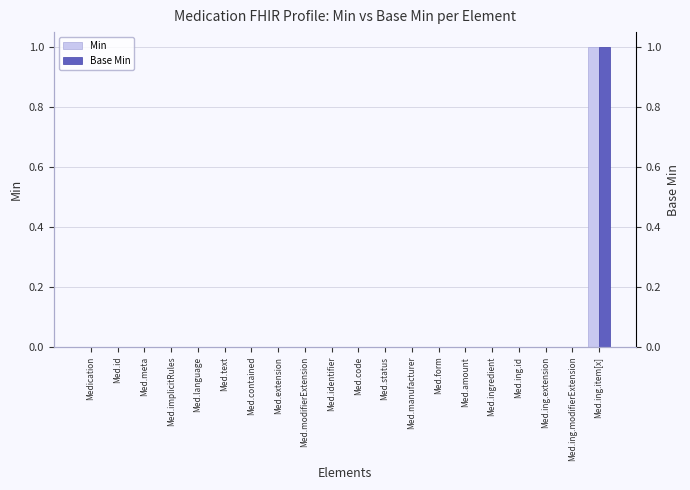

Are the bars horizontal?

No